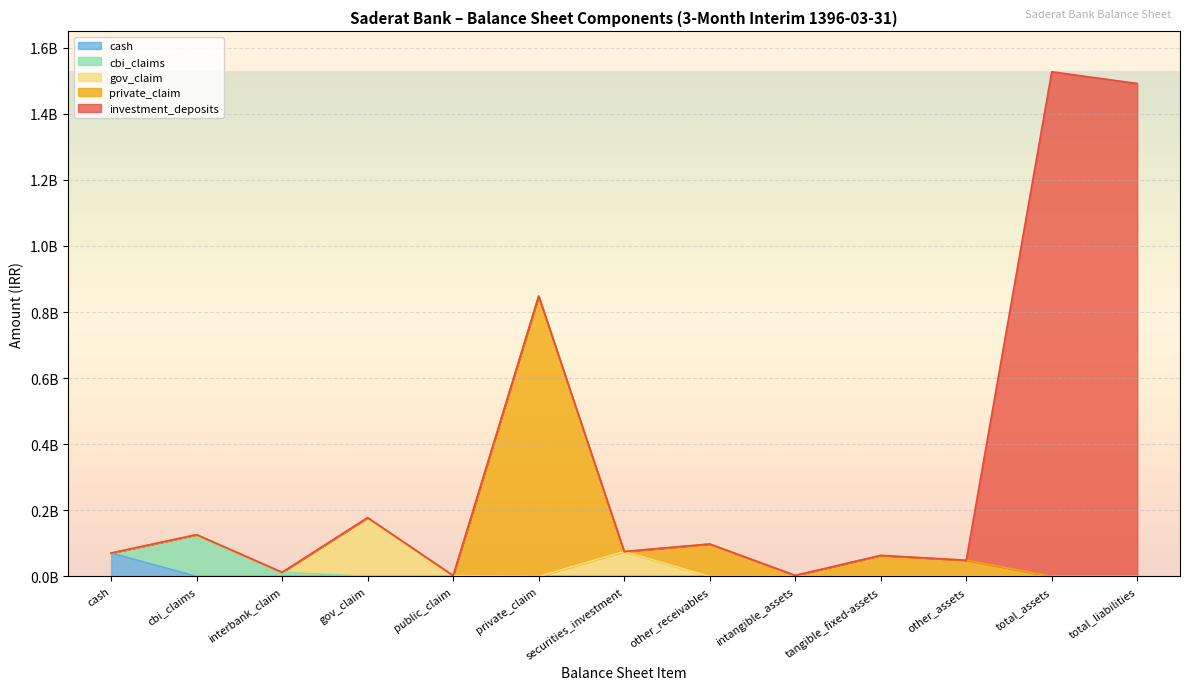

List the series in order of their peak value, highest first.

investment_deposits, private_claim, gov_claim, cbi_claims, cash